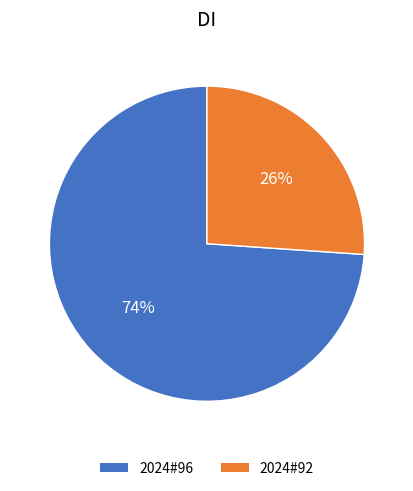

Rank the categories by value from highest to lowest.

2024#96, 2024#92